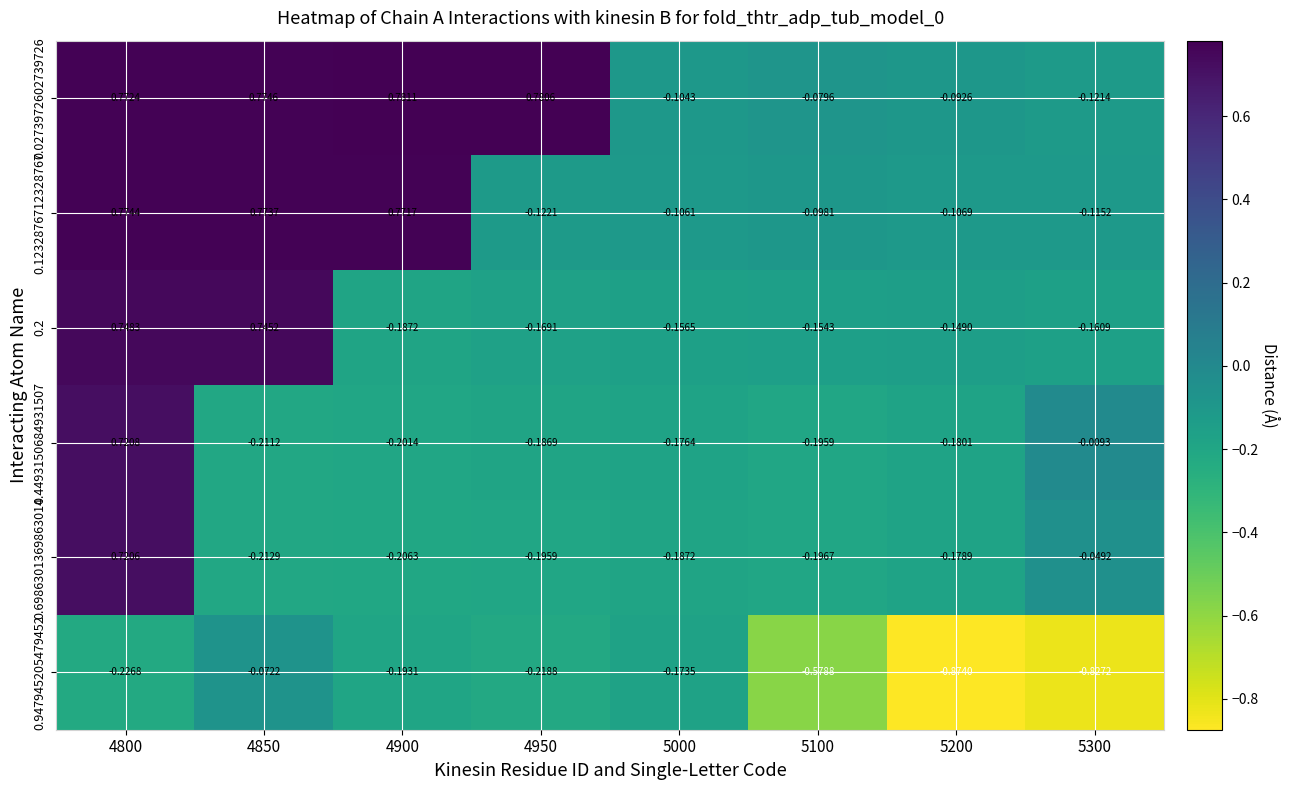

Is the value of 0.1232876712328767 at 5100 greater than the value of 0.4493150684931507 at 4950?

Yes